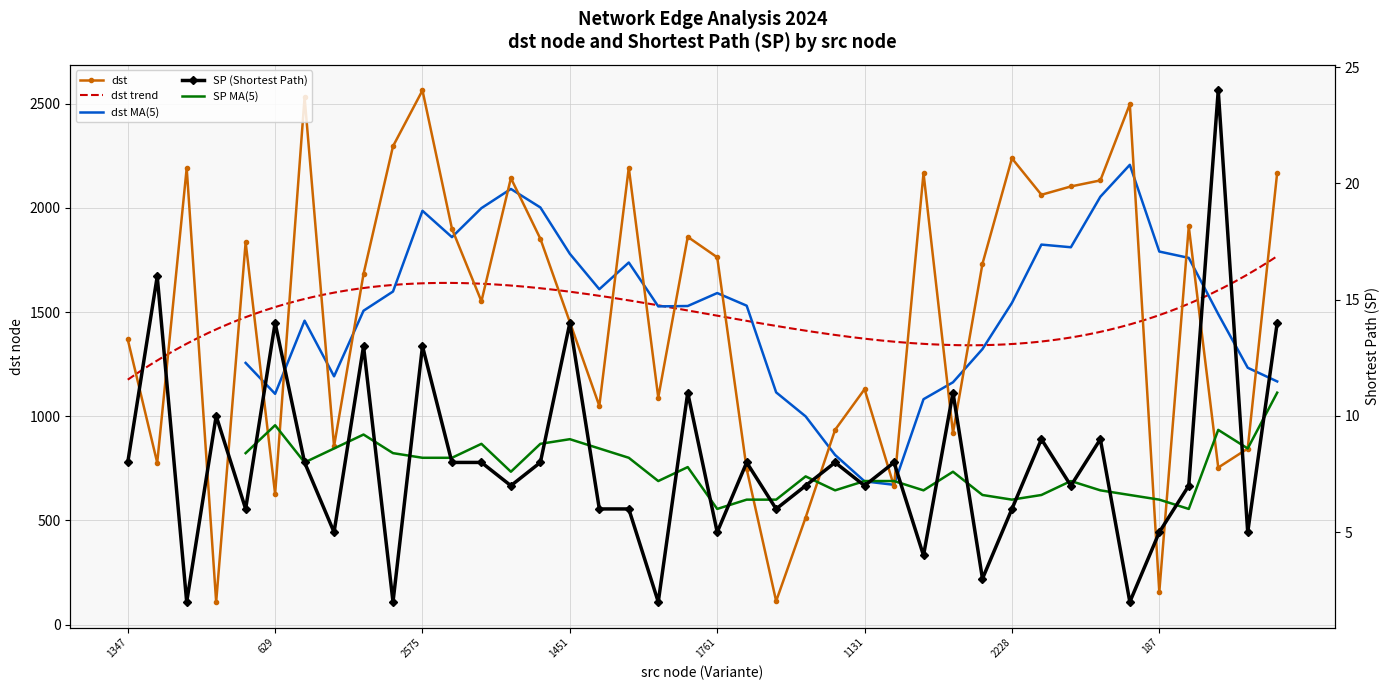

At which label does dst reach its peak?

2575